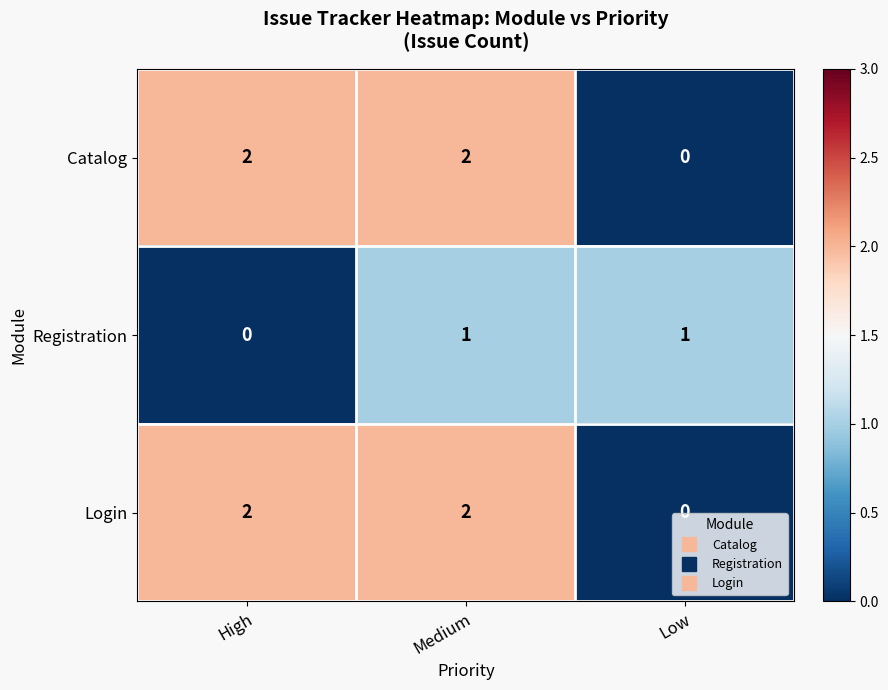

At which label does Catalog reach its minimum?

Low